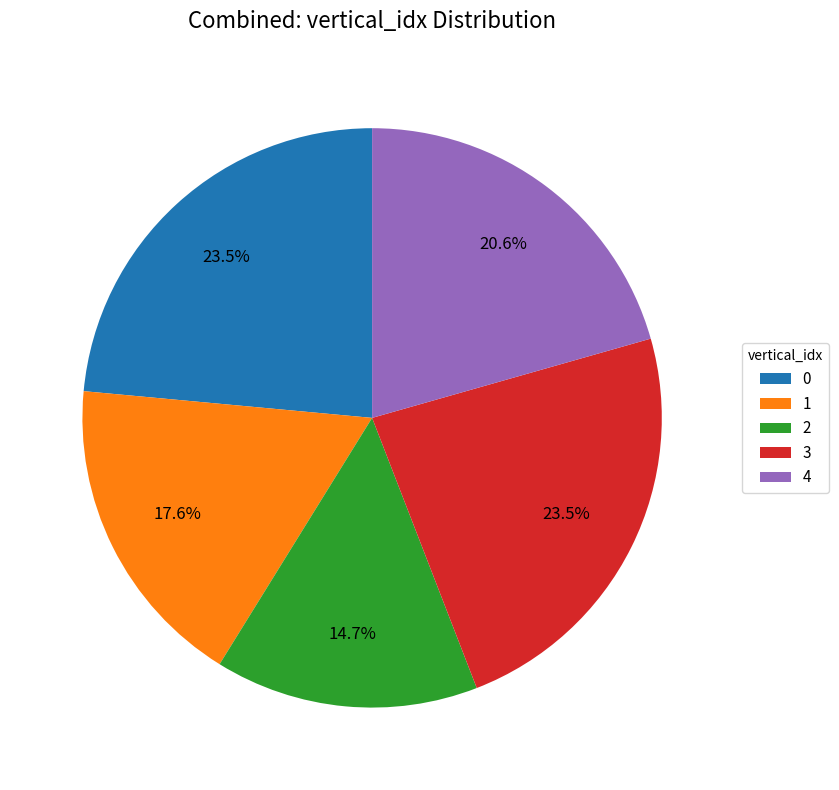

Do 4 and 0 together represent more than half of the pie?

No